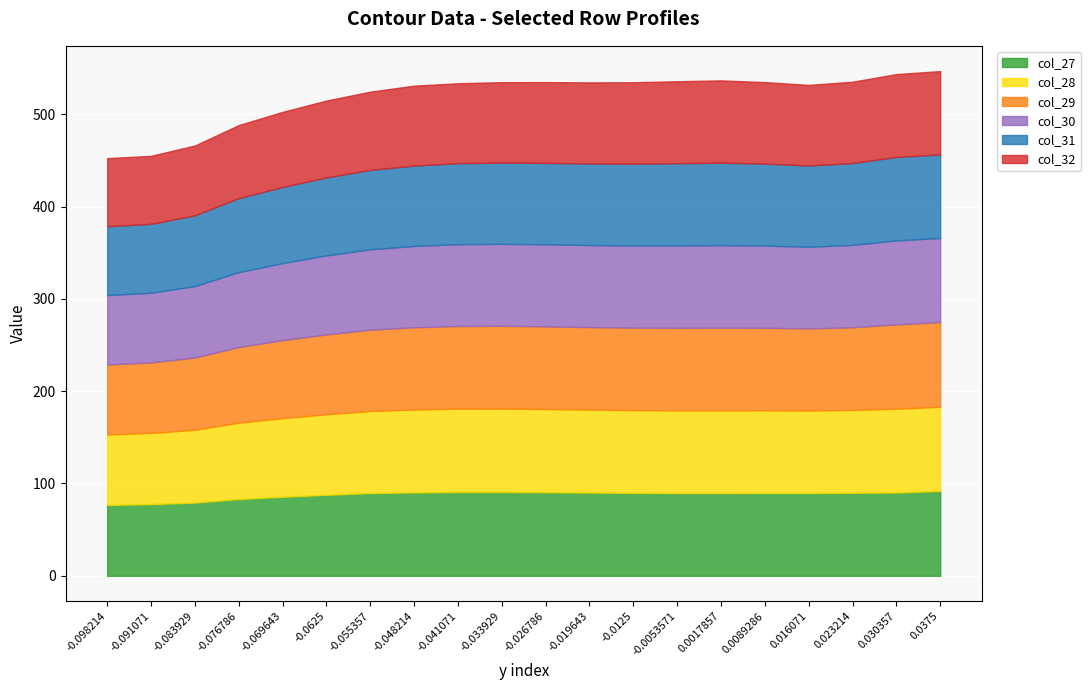

Which has a higher value, -0.076786 or -0.0625?

-0.0625